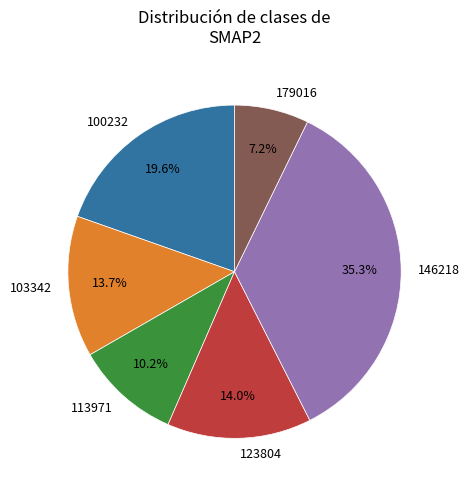

Which category has the biggest portion of the pie?

146218